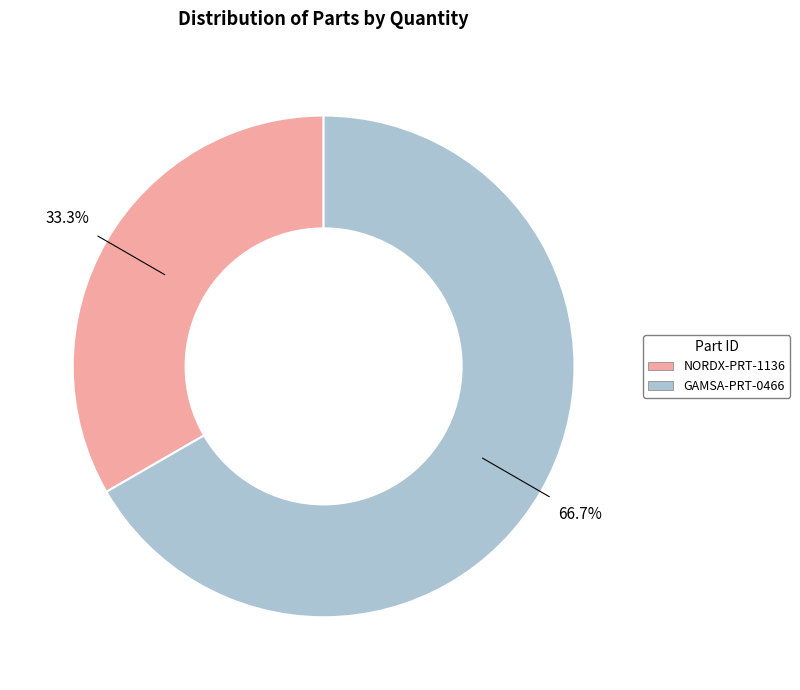

What is the ratio of the value at GAMSA-PRT-0466 to the value at NORDX-PRT-1136?

2.0